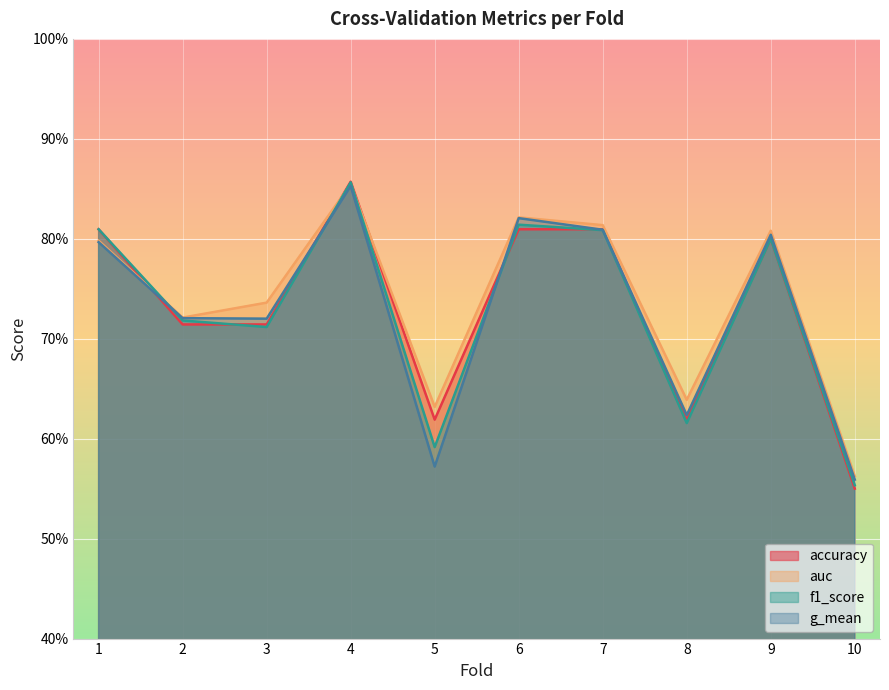

Is it true that g_mean equals 1.0 at 5?

False